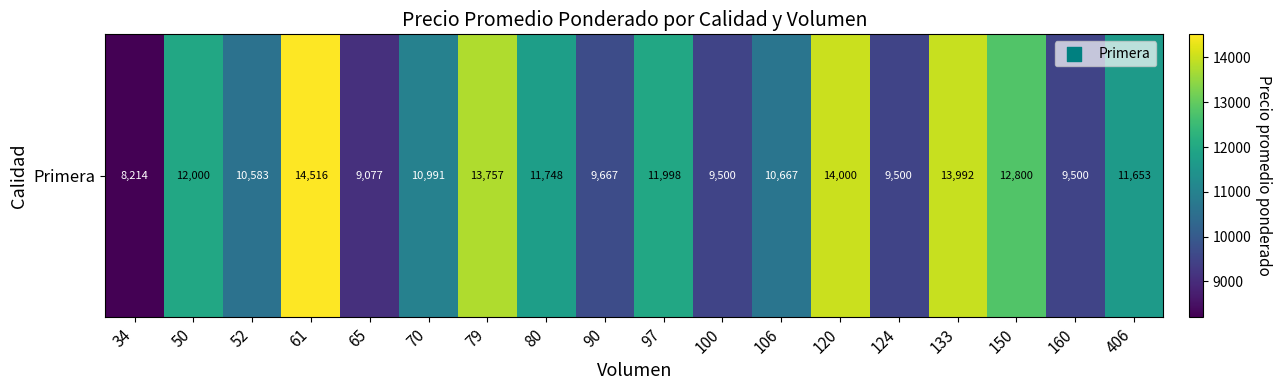

Rank the categories by value from lowest to highest.

34, 65, 100, 124, 160, 90, 52, 106, 70, 406, 80, 97, 50, 150, 79, 133, 120, 61